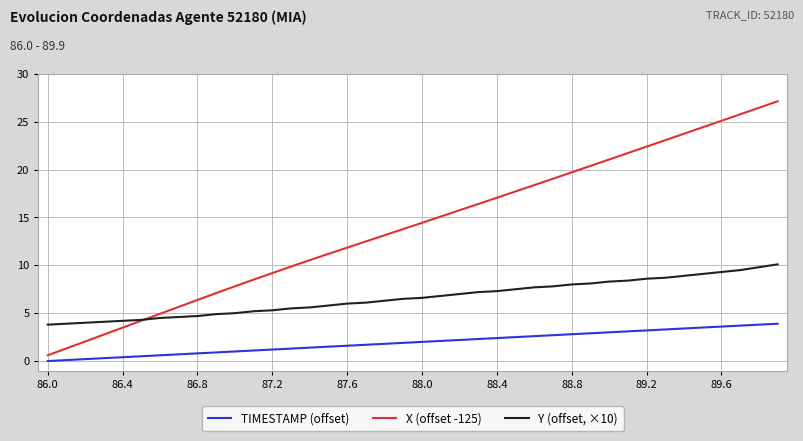

List the series in order of their peak value, lowest first.

TIMESTAMP (offset), Y (offset, ×10), X (offset -125)